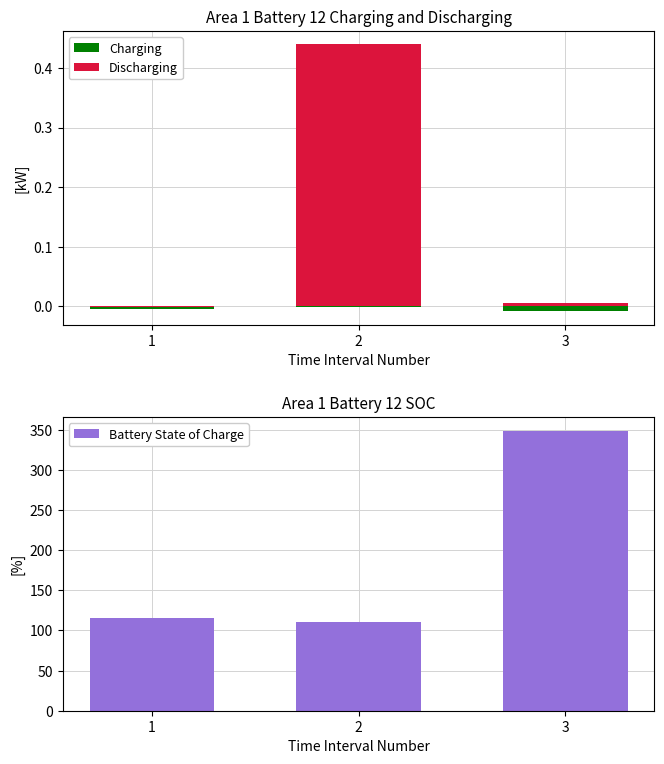

What is the sum of all Battery State of Charge values?

574.5